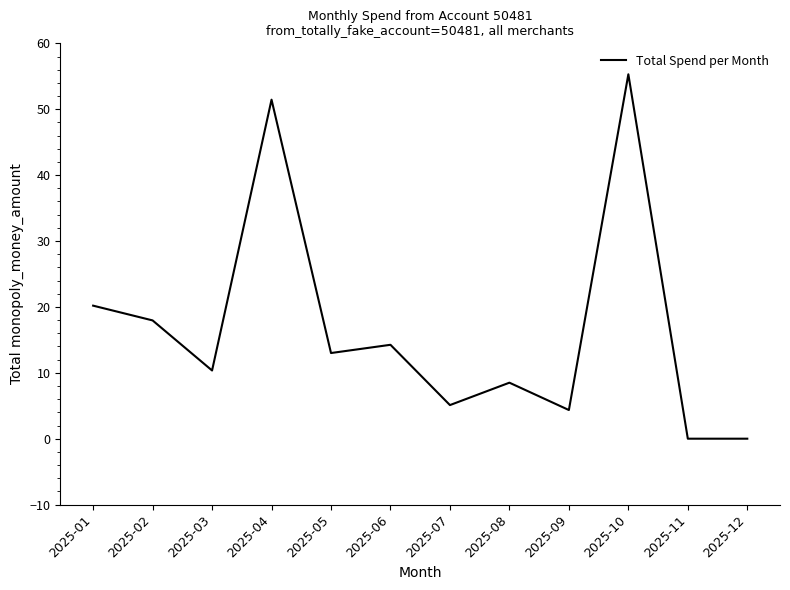

The value at 2025-06 is 6.2. True or false?

False